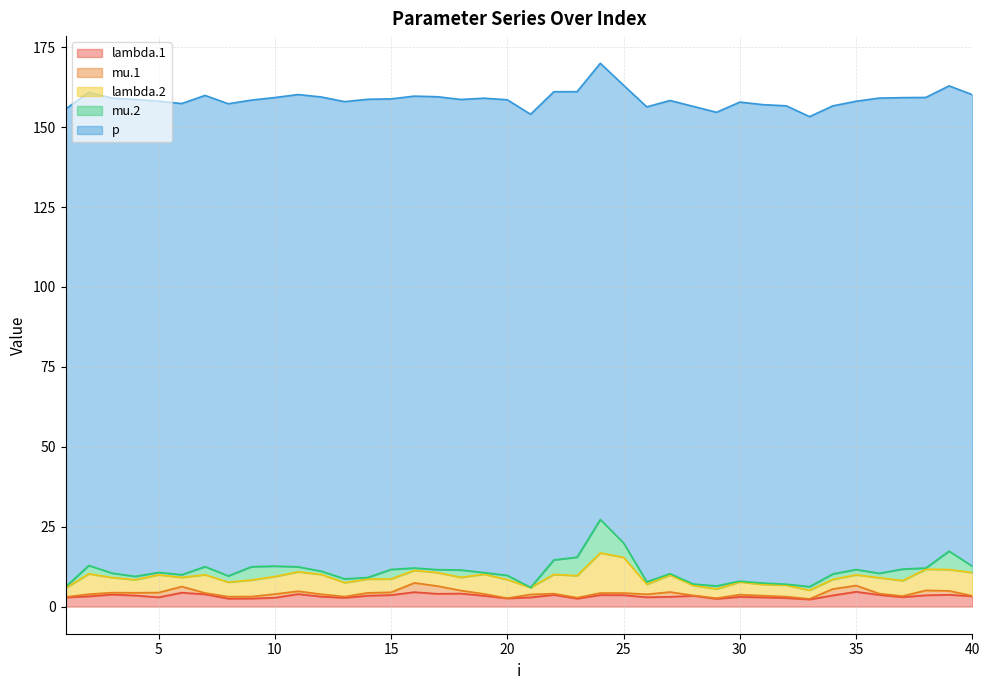

True or false: mu.1 has a value of 0.1 at 1.

False